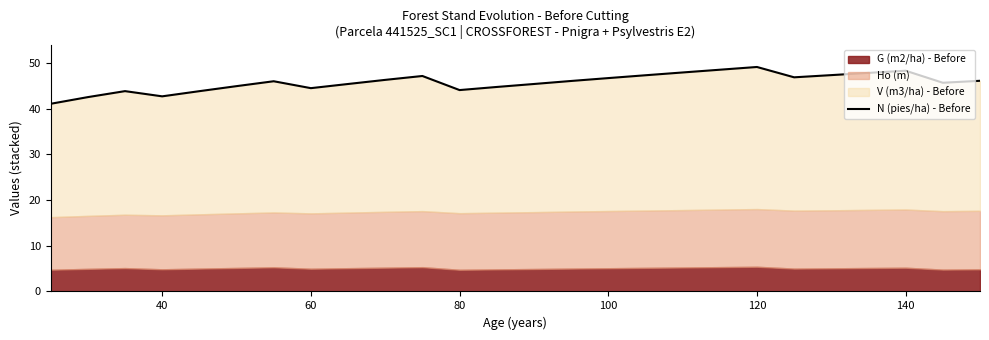

How many interior local peaks (higher than both neighbors) does the data have?

5